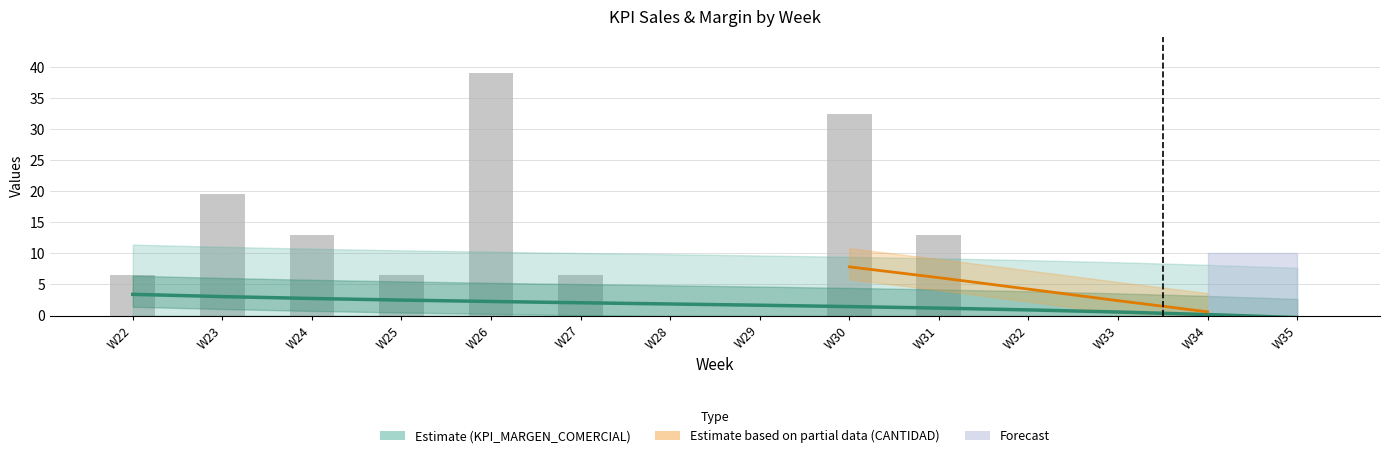

Which has a higher value, W33 or W35?

W33